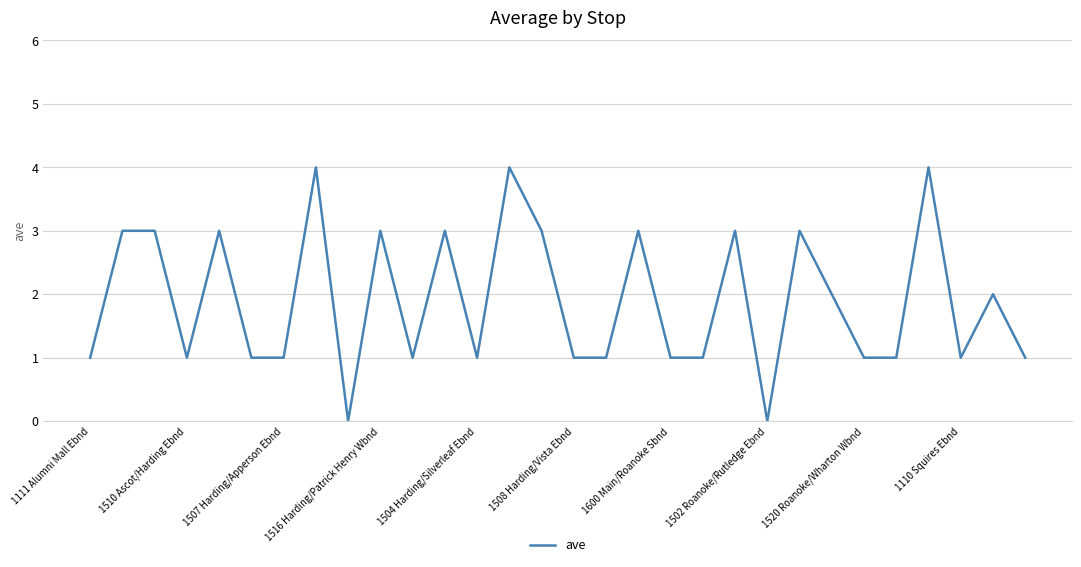

What is the maximum value shown in the chart?

4